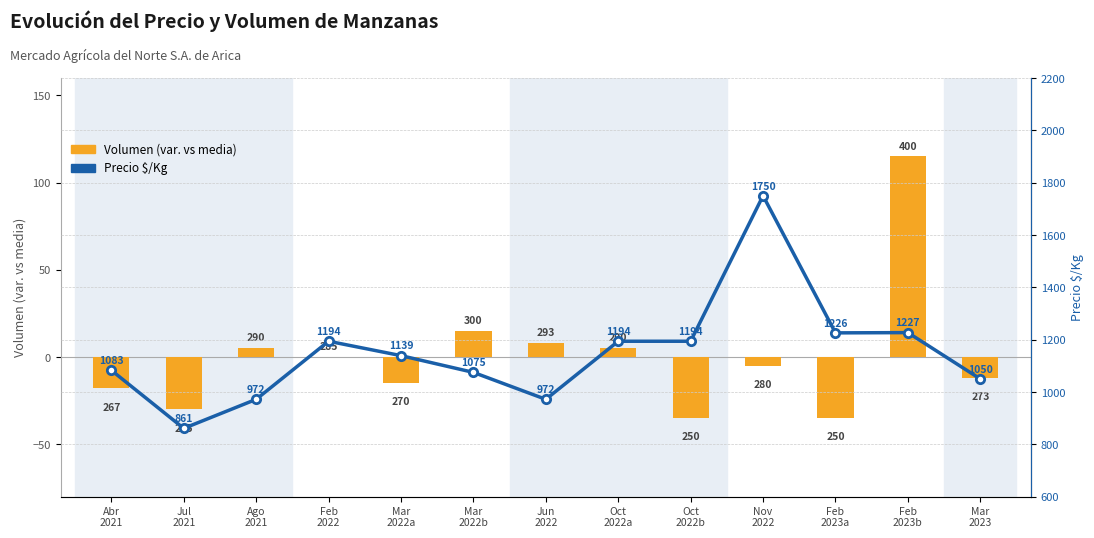

Where is Volumen (var. vs media) nearest to the value 40?

Mar
2022b